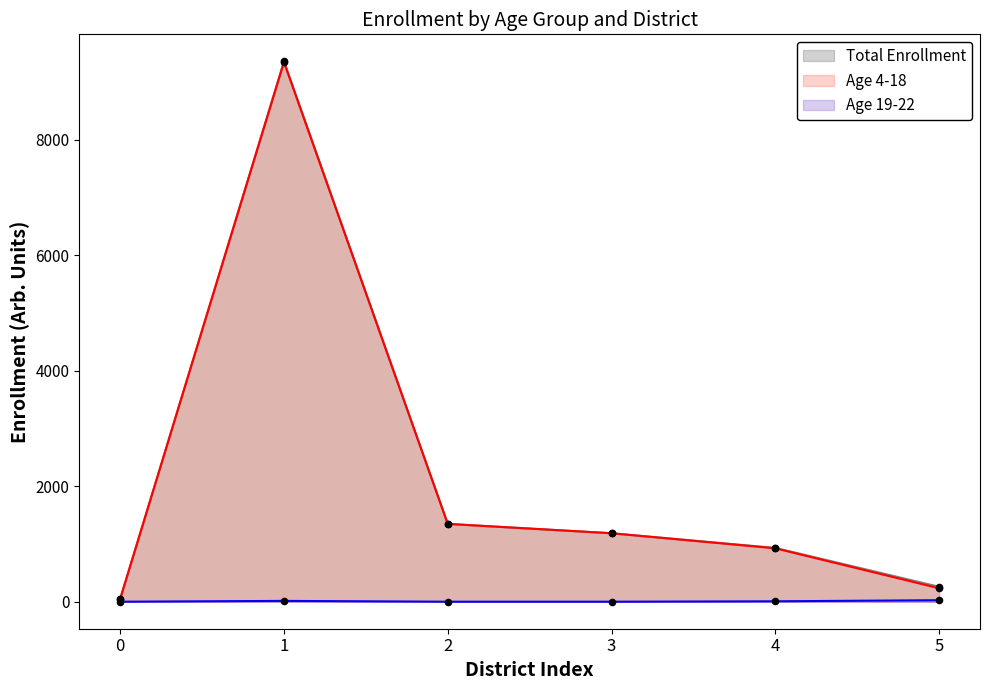

Which series reaches the minimum Y coordinate?

Age 19-22